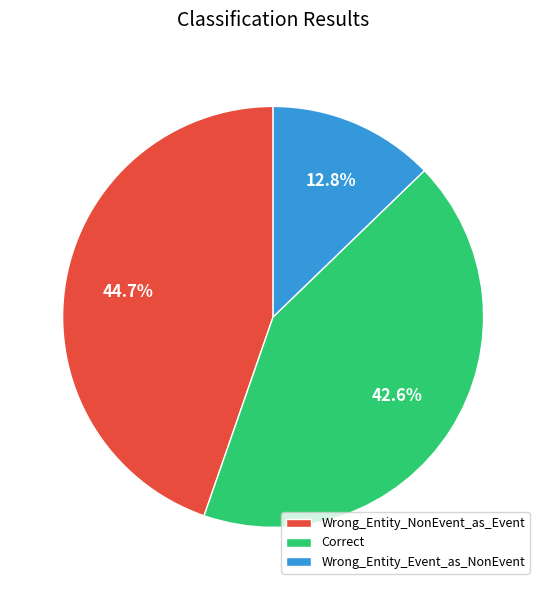

Which slice is the largest?

Wrong_Entity_NonEvent_as_Event